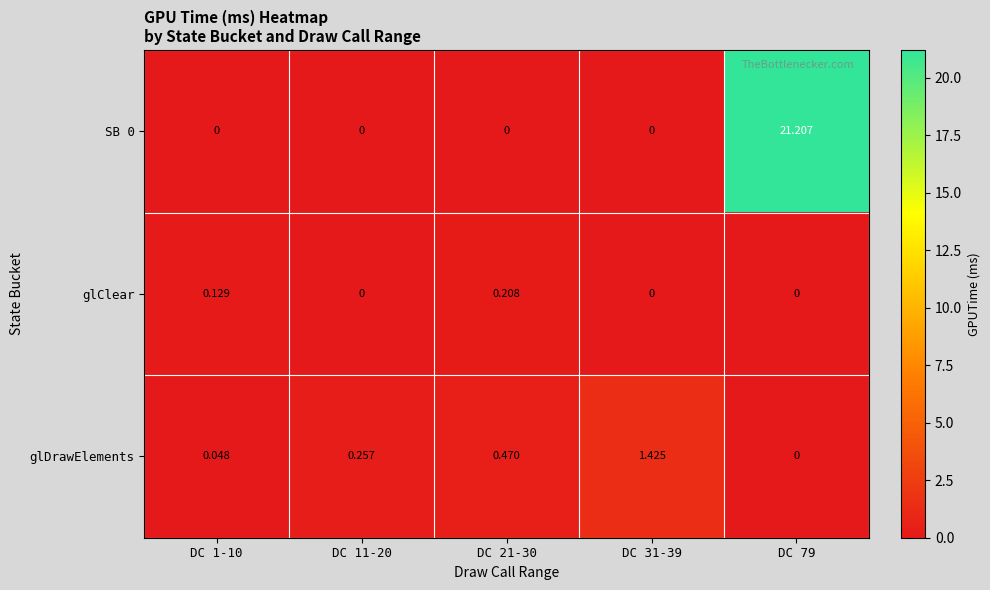

Which series changed the most between DC 1-10 and DC 11-20?

glDrawElements